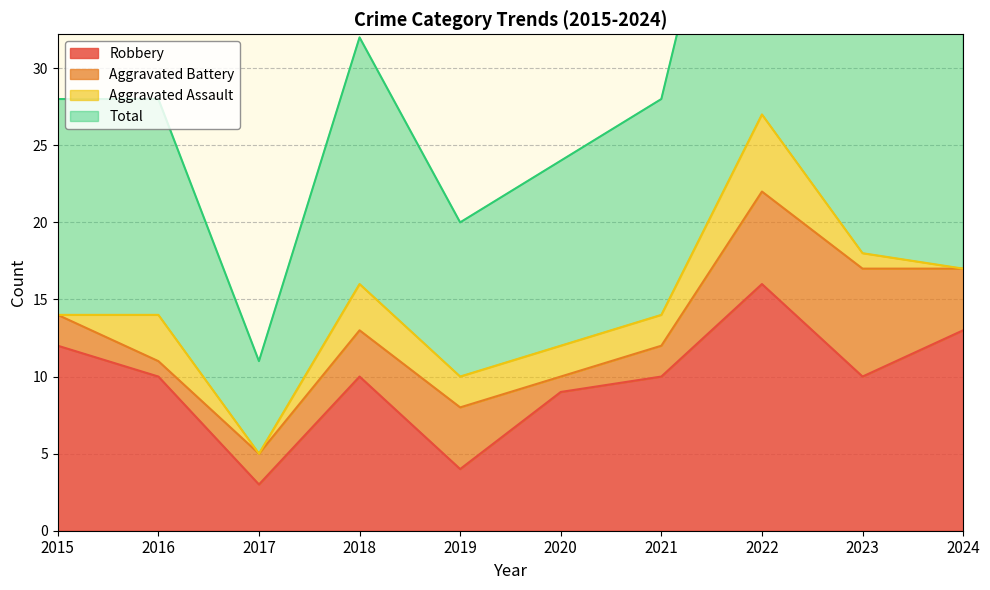

True or false: Total and Robbery cross at least once.

False